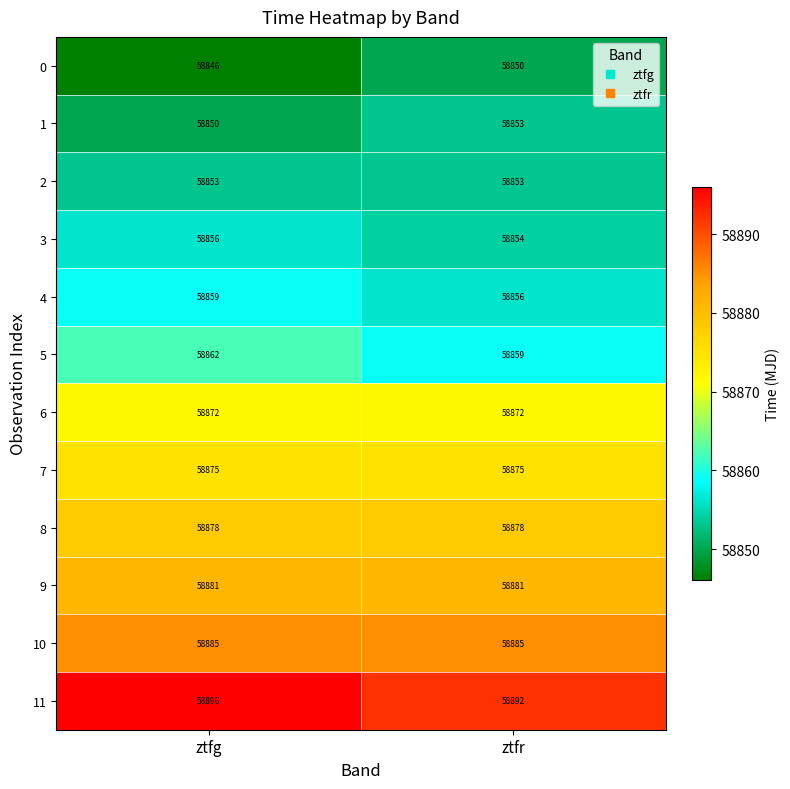

What is the spread (max minus min) of values at ztfr?

42